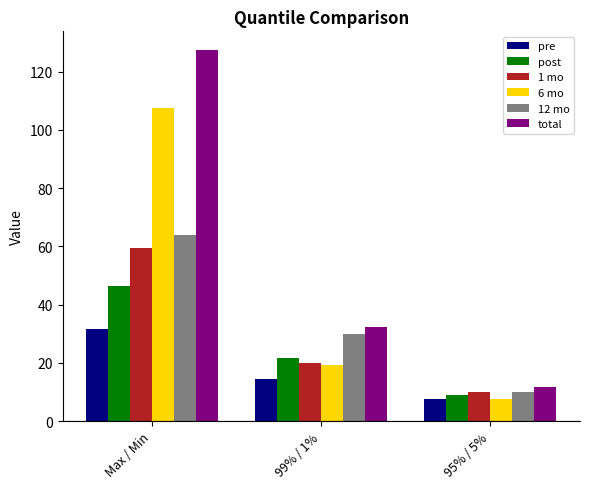

What is the difference between the total values at 99% / 1% and 95% / 5%?

20.5